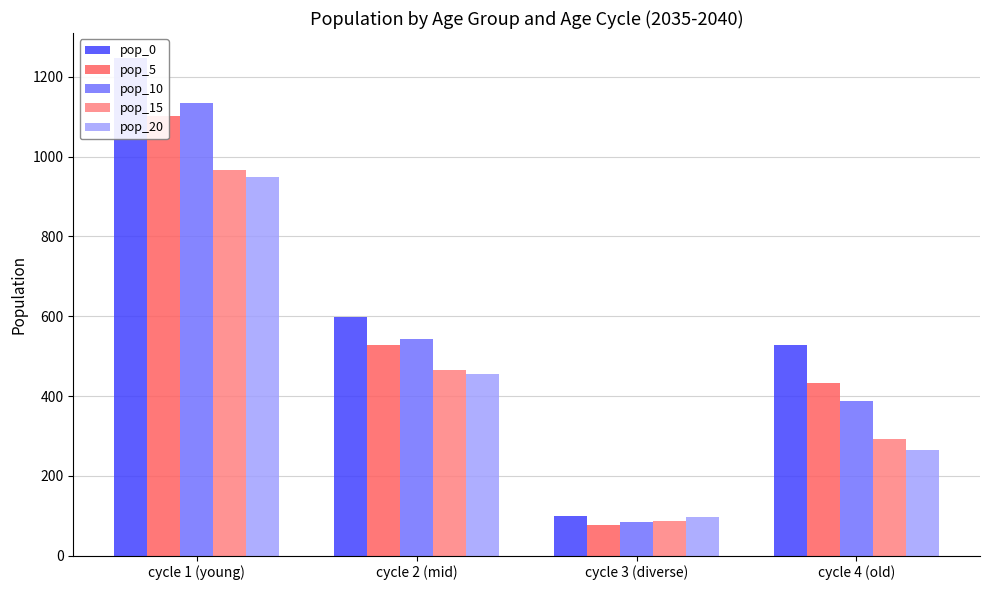

What are all the series names shown in the legend?

pop_0, pop_5, pop_10, pop_15, pop_20